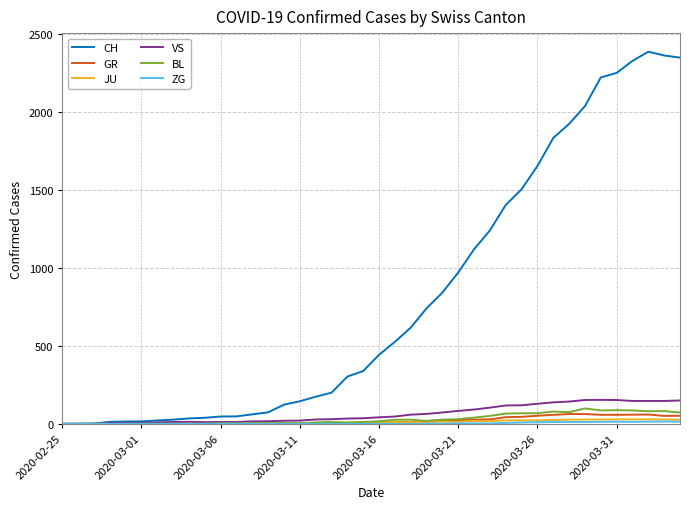

Which series has the largest total across all categories?

CH